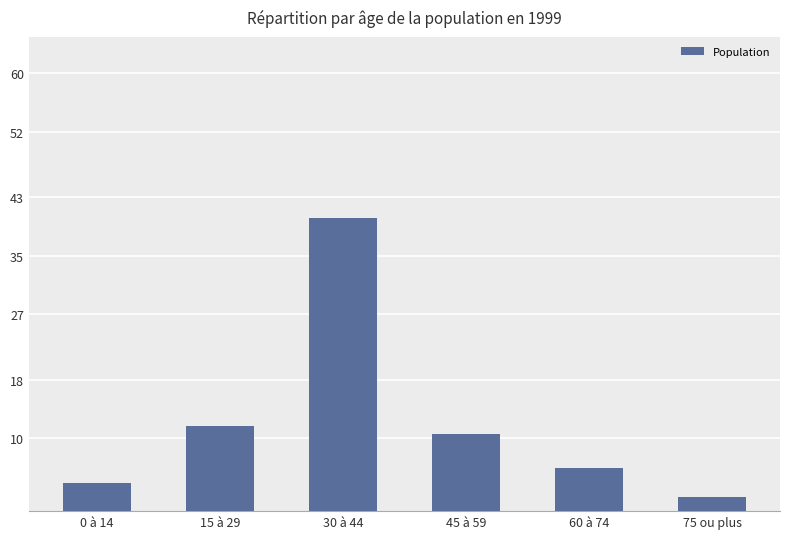

Are the bars grouped side by side (vs. stacked)?

No